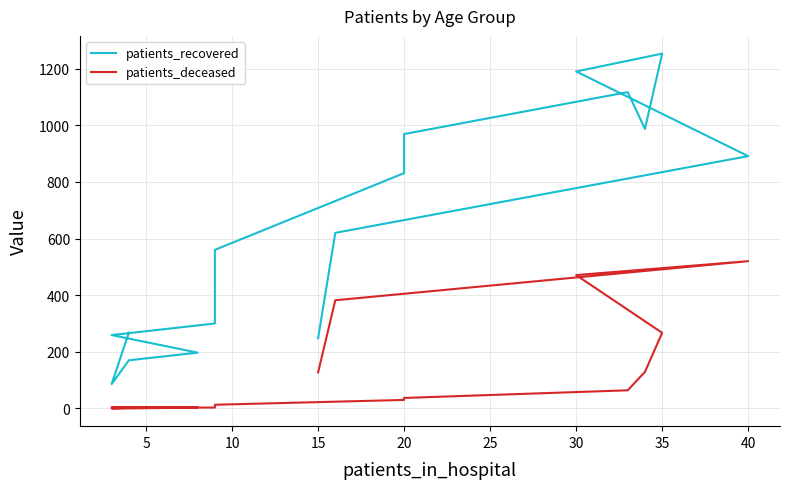

True or false: patients_deceased has a value of -221 at 5.

False